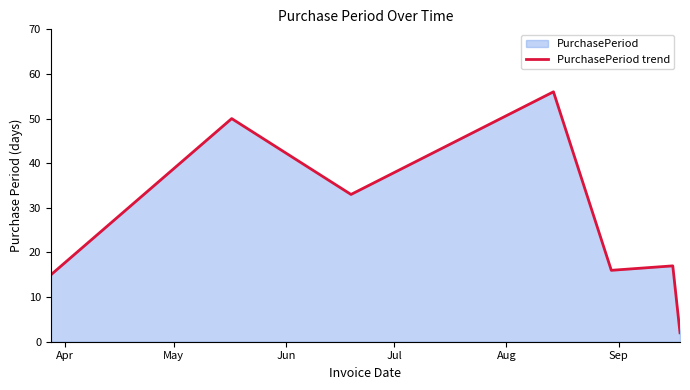

Reading left to right, transcribe all the data shown in this chart.

15	50	33	56	16	17	2